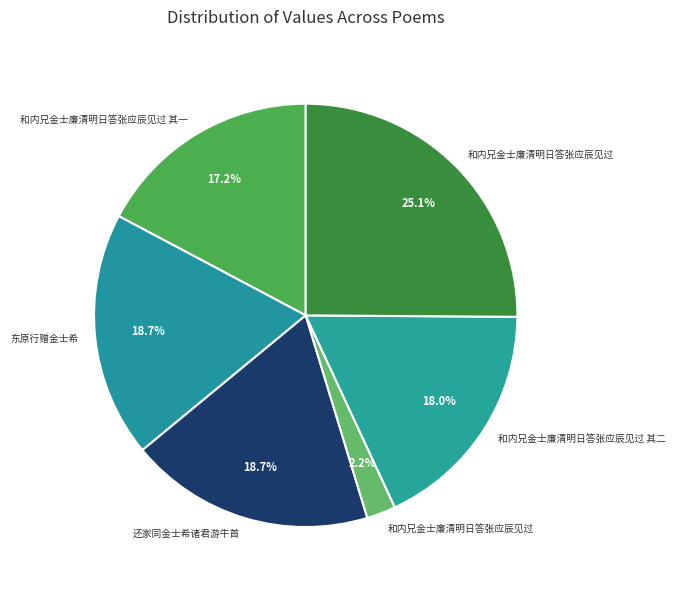

Count the number of slices in the pie.

6